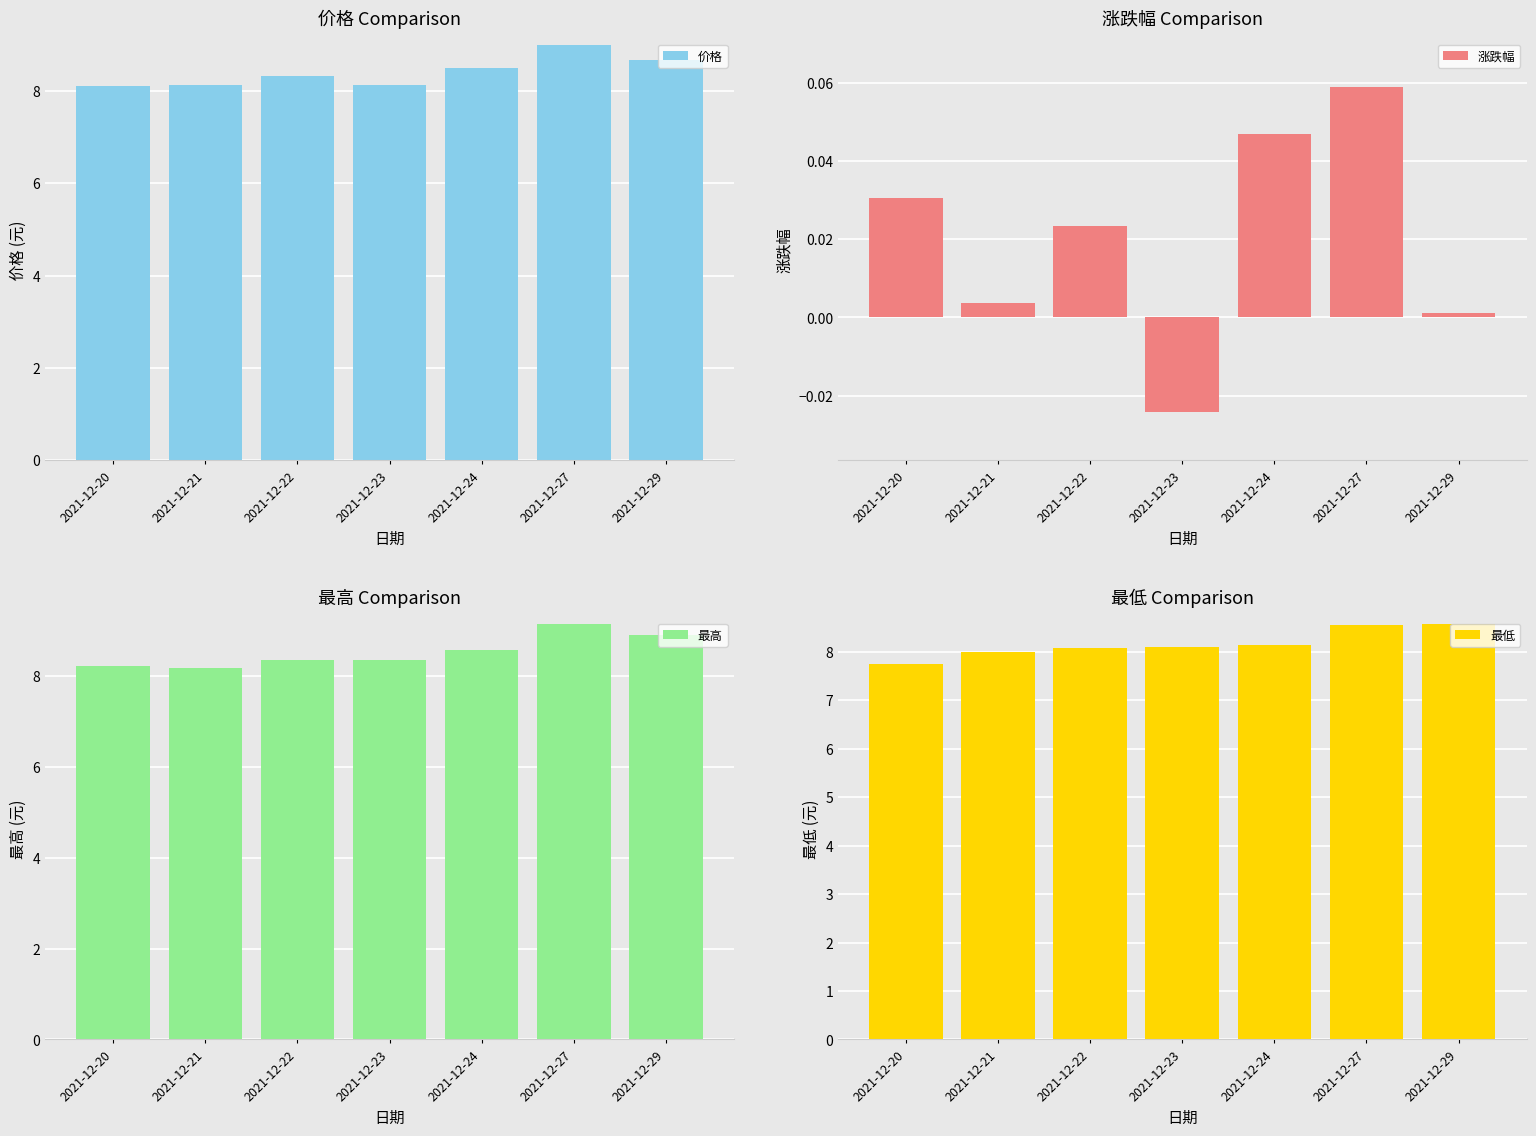

Which series has the largest total across all categories?

最高